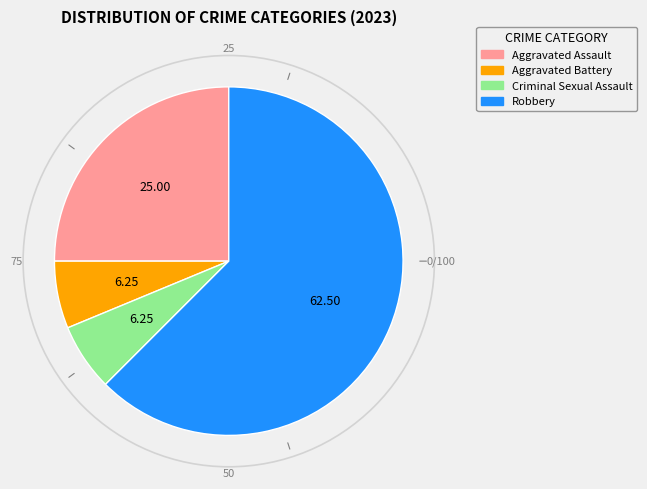

What is the largest slice in the pie chart?

Robbery